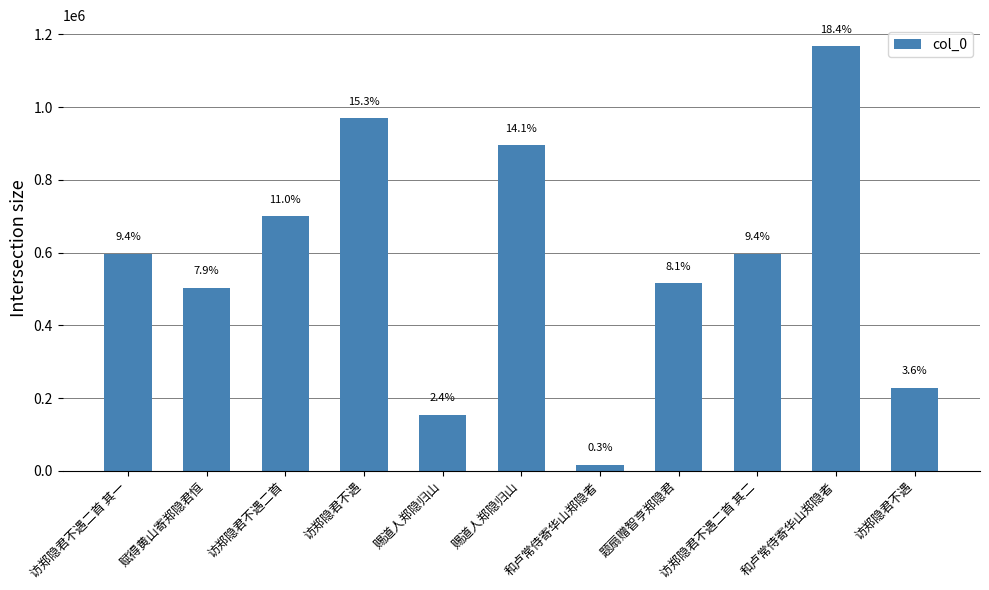

How many bars are there in total?

11